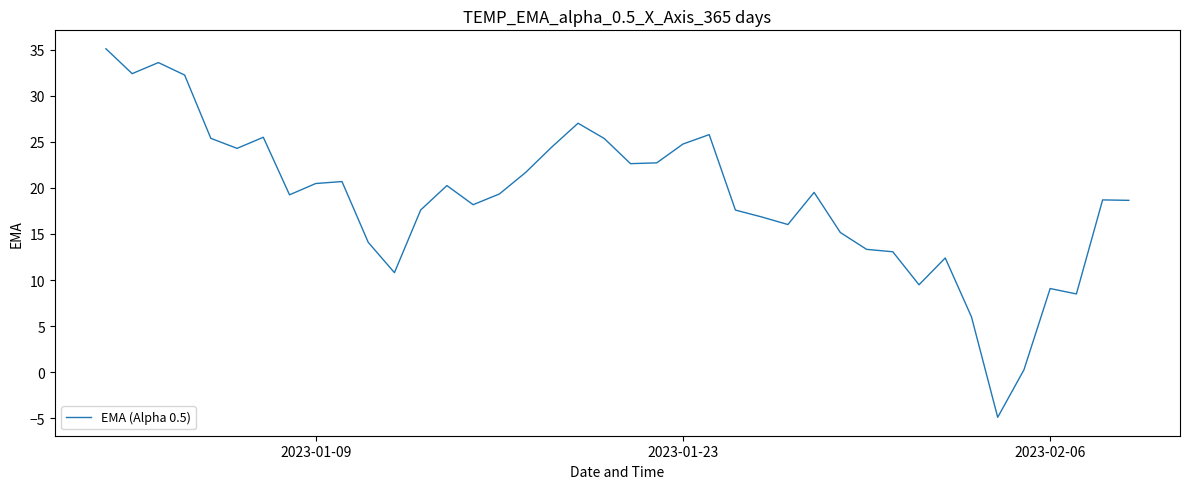

What is the minimum value shown in the chart?

-4.9